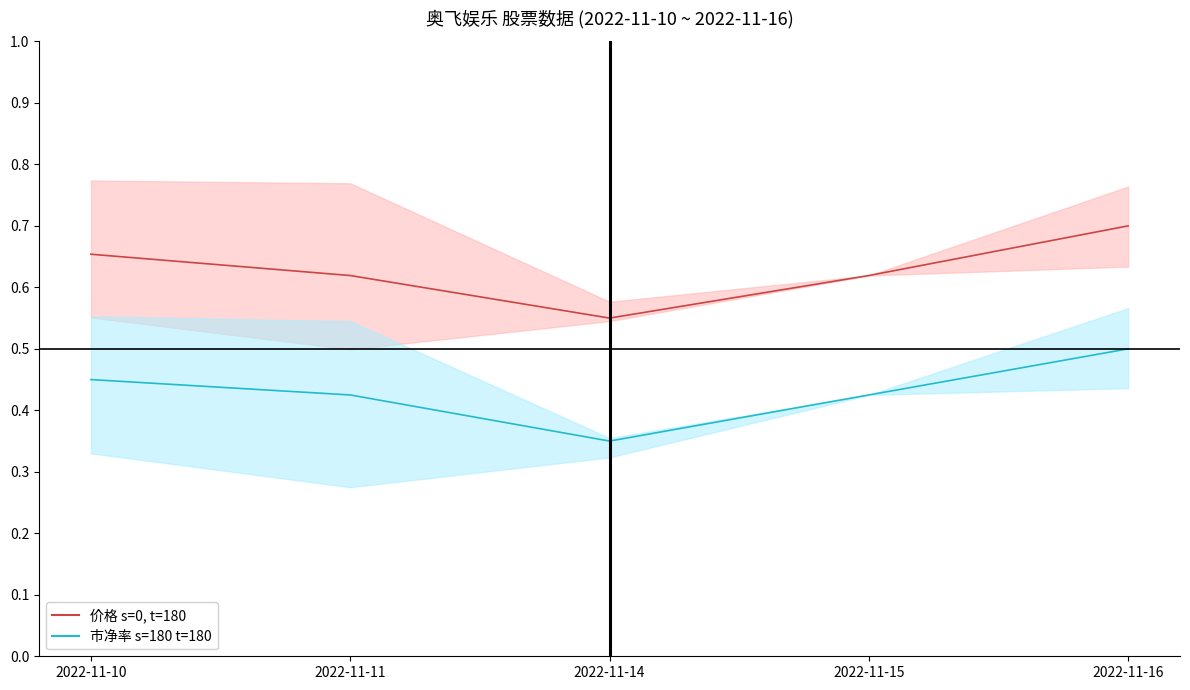

At how many categories does at least one series exceed 0?

5